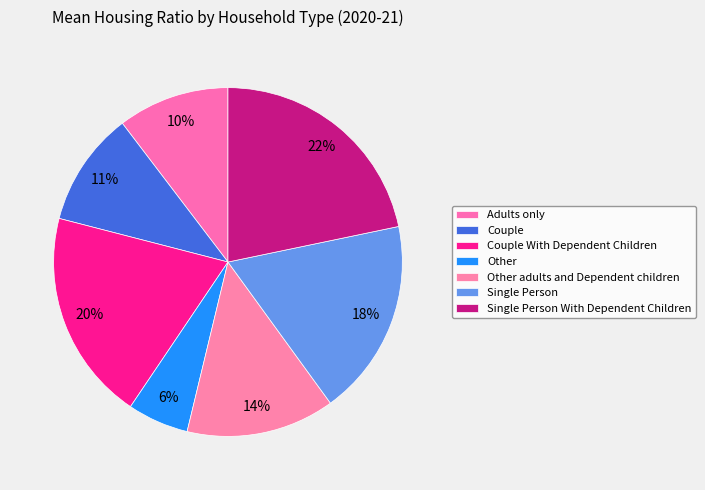

What is the largest slice in the pie chart?

Single Person With Dependent Children